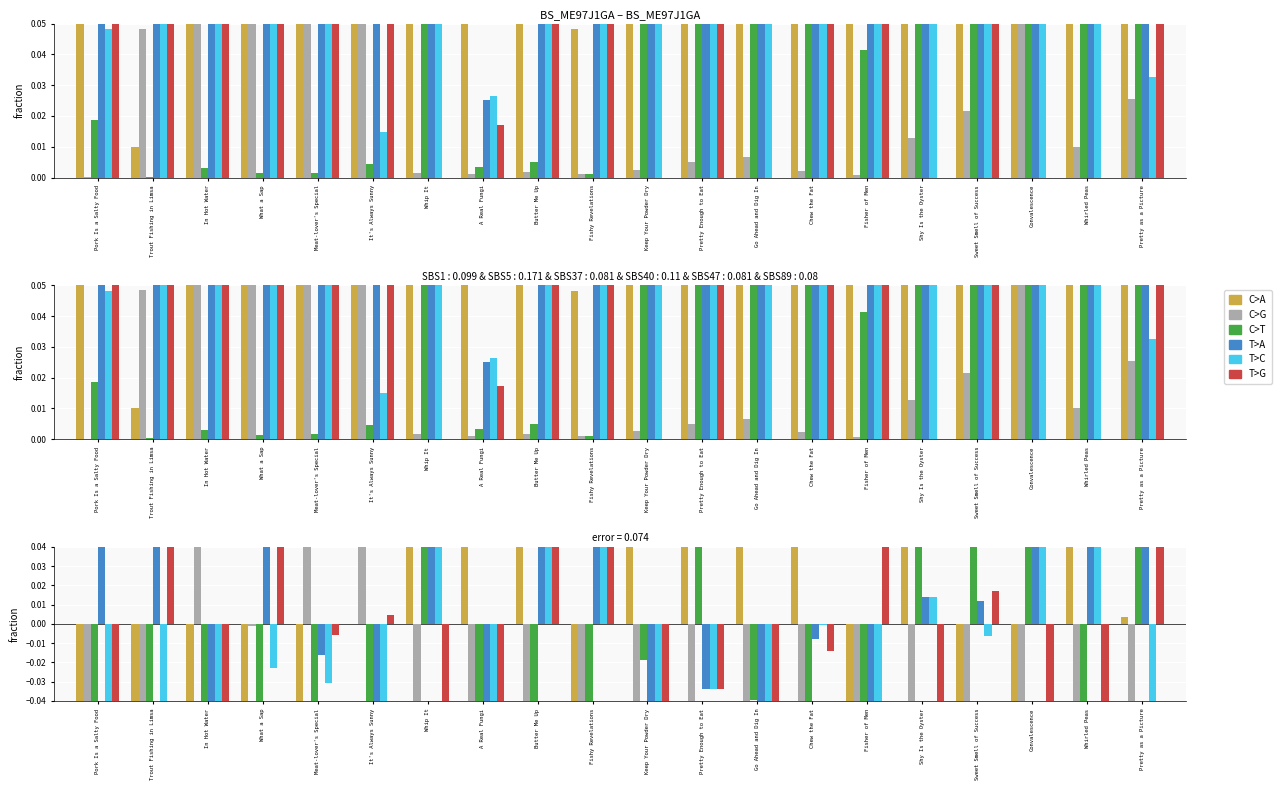

Which series has the largest range (max minus min)?

C>A